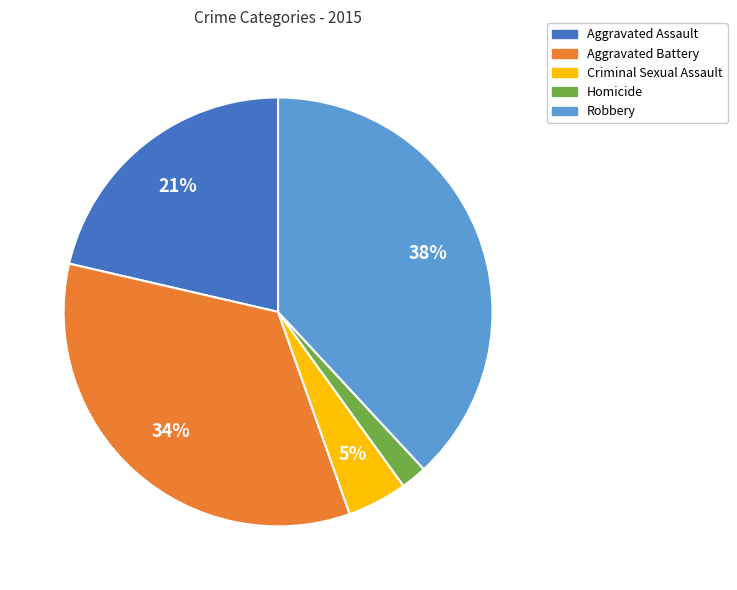

How many slices are in this pie chart?

5